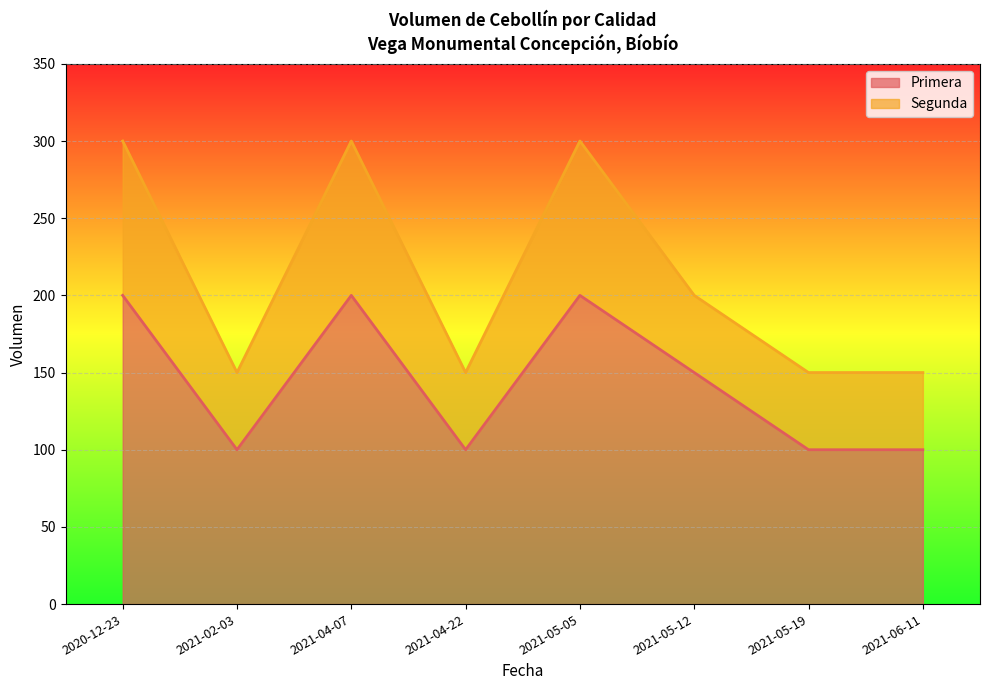

At which label is the value closest to 150?

2021-05-12